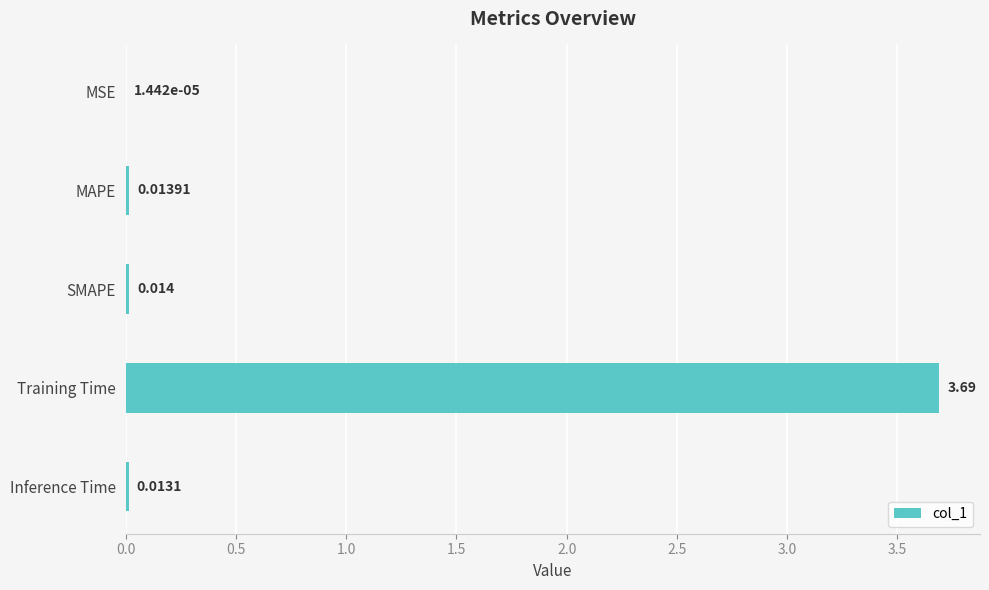

Which has a higher value, MSE or Inference Time?

Inference Time